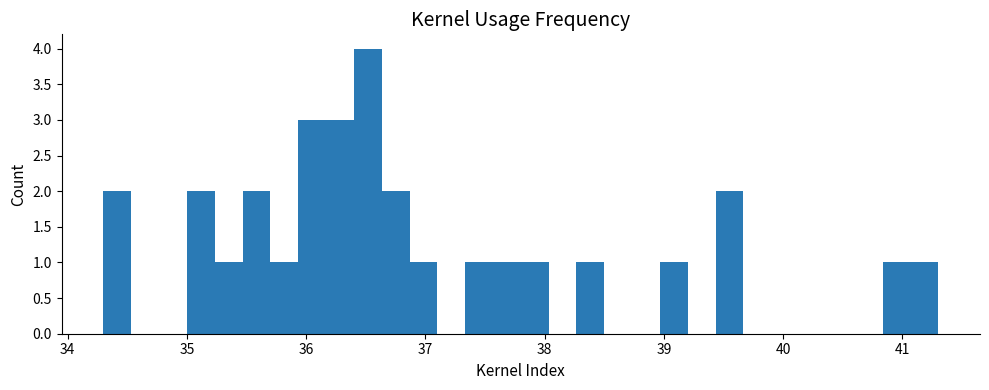

Around what value on the x-axis is the tallest bar? Give the approximate position of its centre, as read against the axis.

36.5